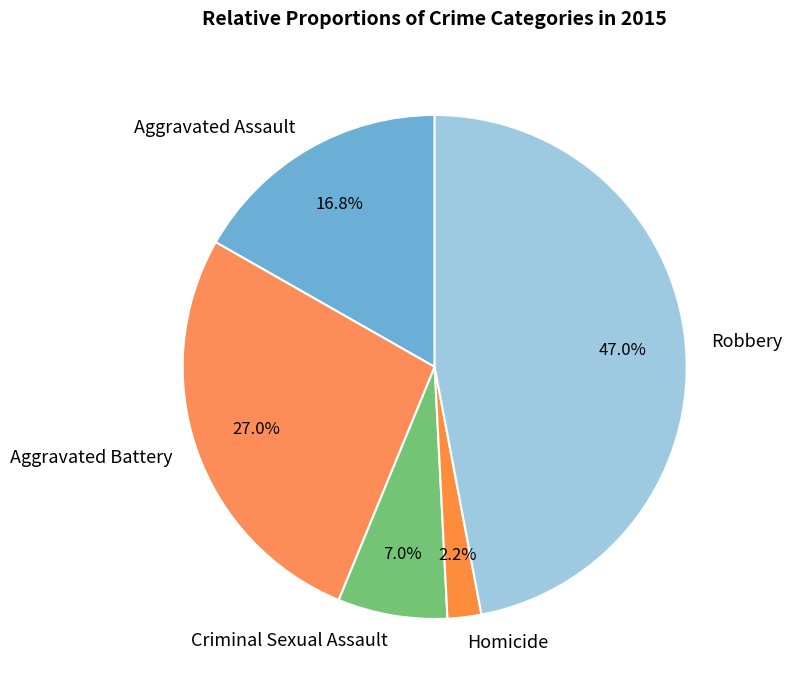

Between Robbery and Criminal Sexual Assault, which is larger?

Robbery